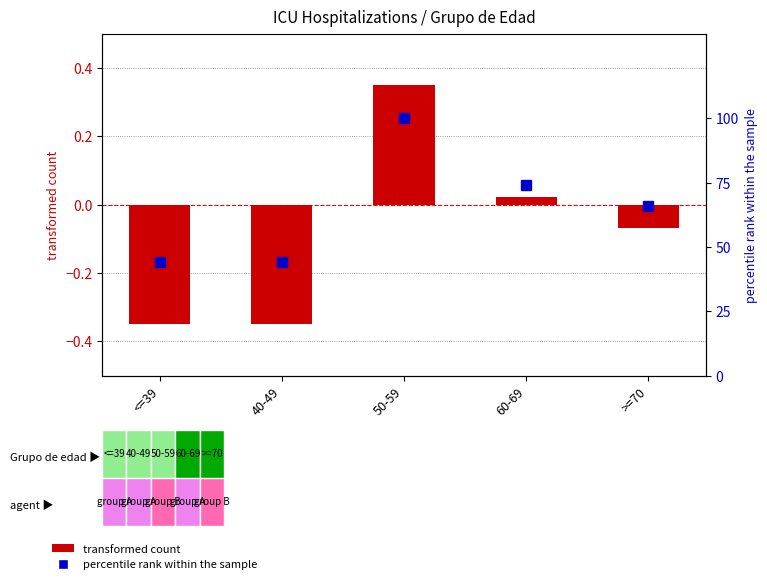

What is the sum of all values?

-0.4